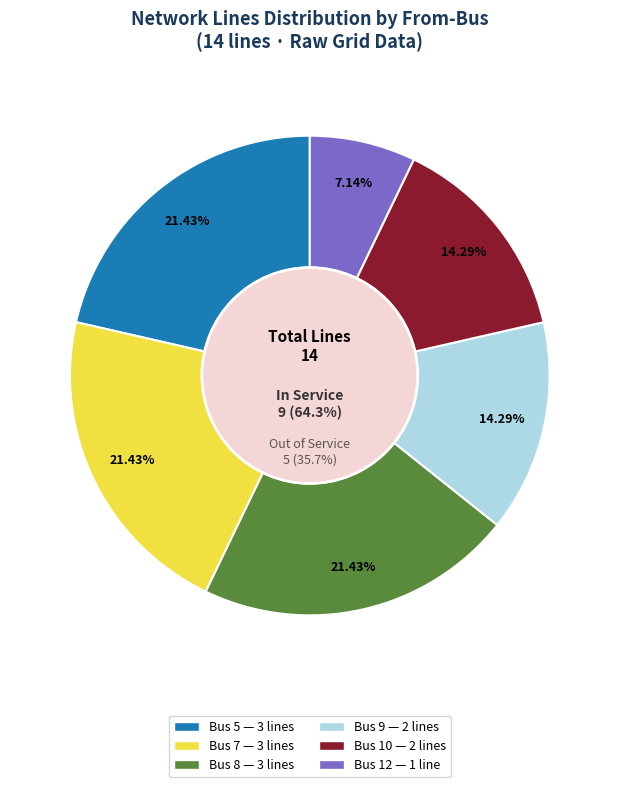

Does any single category account for the majority?

No